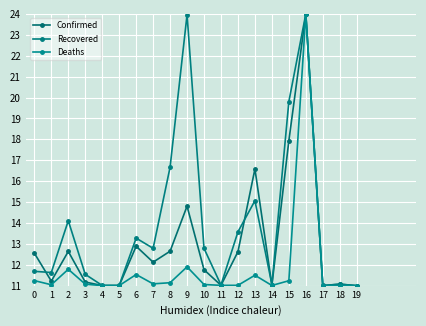

What are all the series names shown in the legend?

Confirmed, Recovered, Deaths